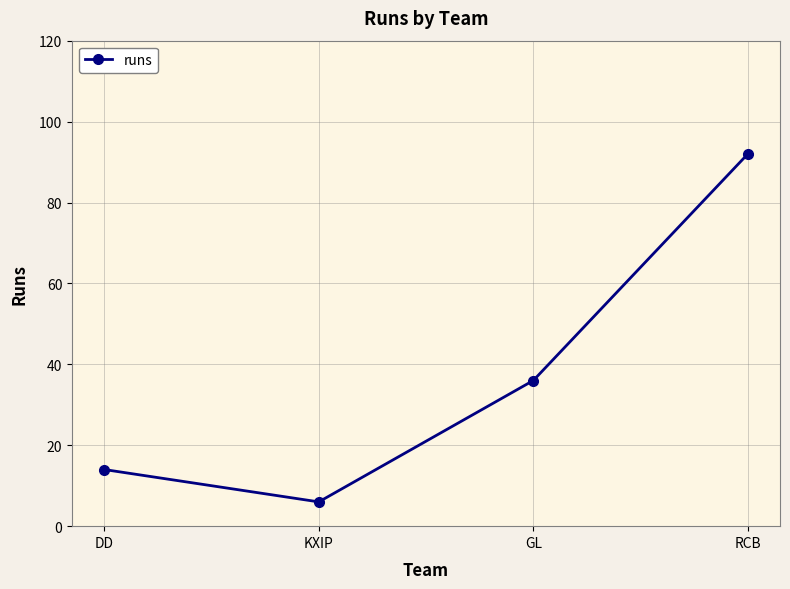

Which label corresponds to the smallest value in the chart?

KXIP